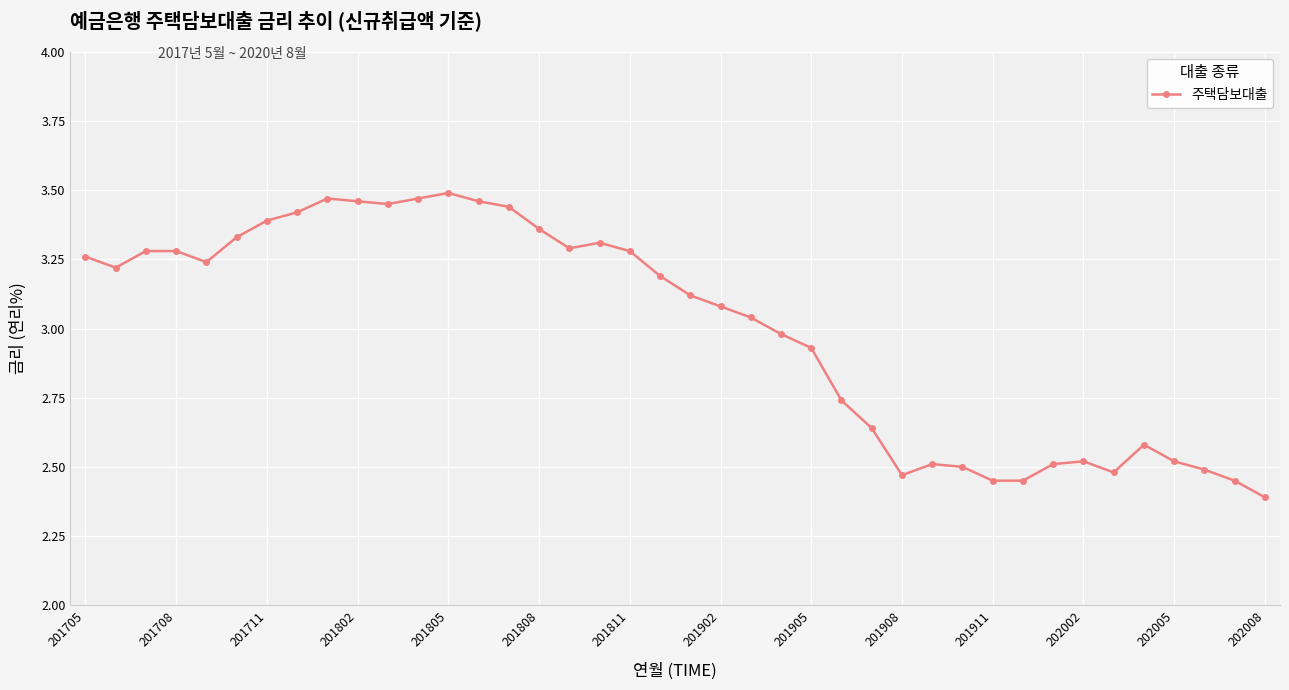

How many series are shown in this chart?

1